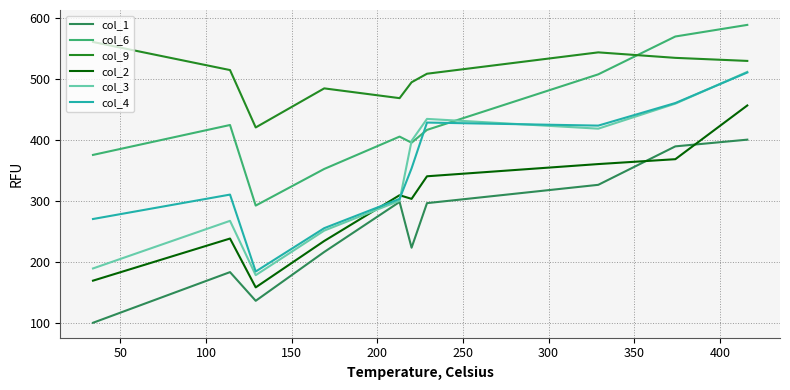

Which series has the widest spread of values?

col_3